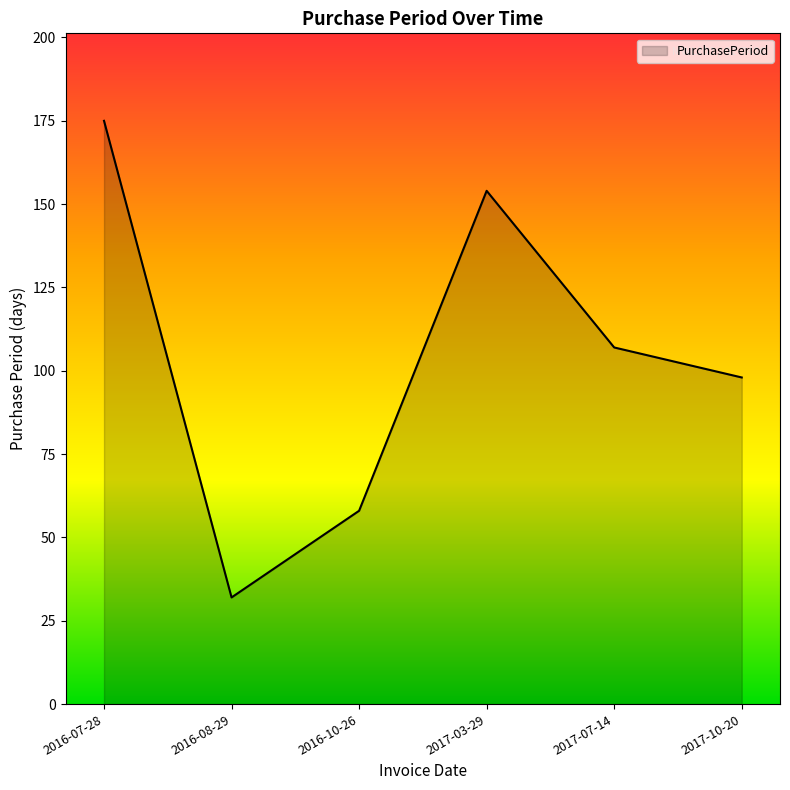

Rank the categories by value from lowest to highest.

2016-08-29, 2016-10-26, 2017-10-20, 2017-07-14, 2017-03-29, 2016-07-28